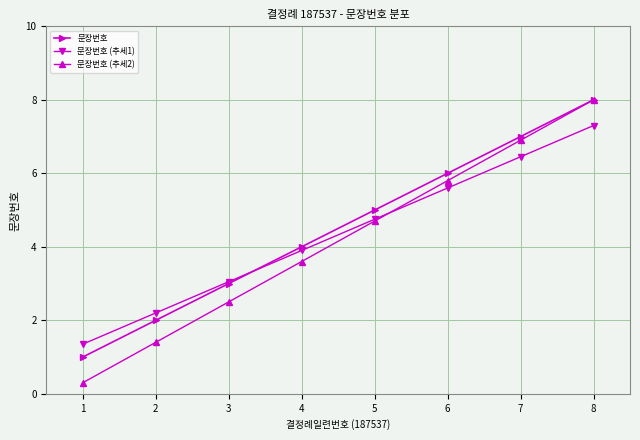

At 1, list the series in order from largest to smallest.

문장번호 (추세1), 문장번호, 문장번호 (추세2)